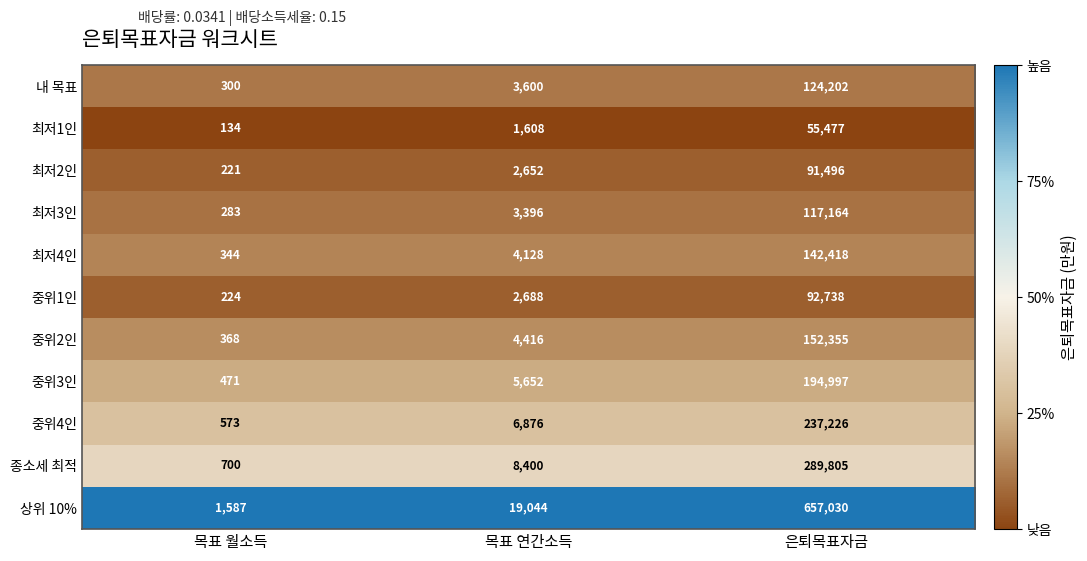

How many data points does each series have?

3